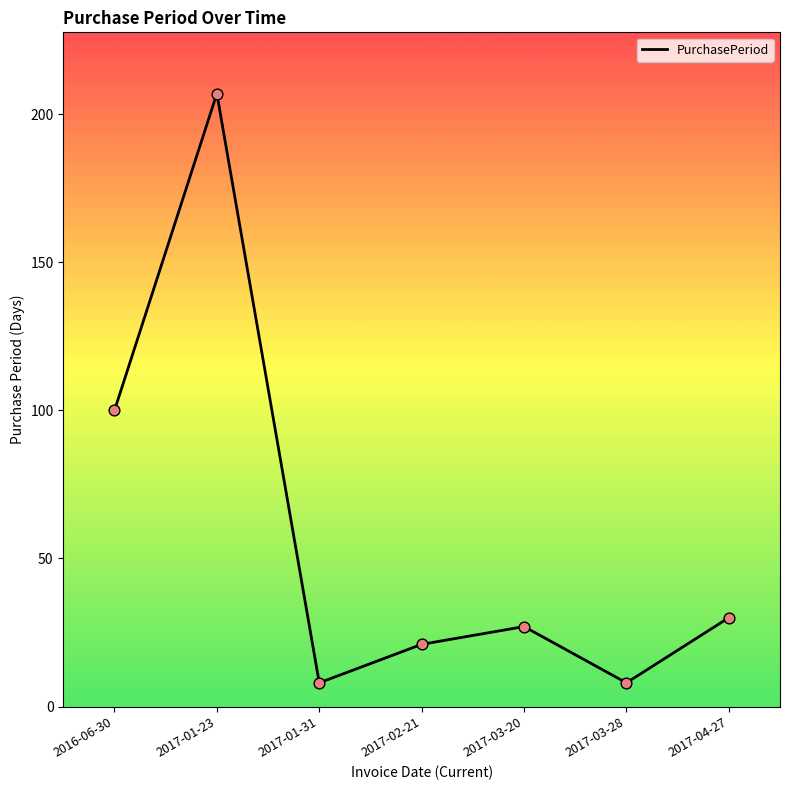

Approximately how many times larger is the value at 2017-03-28 compared to 2017-01-31?

1.0